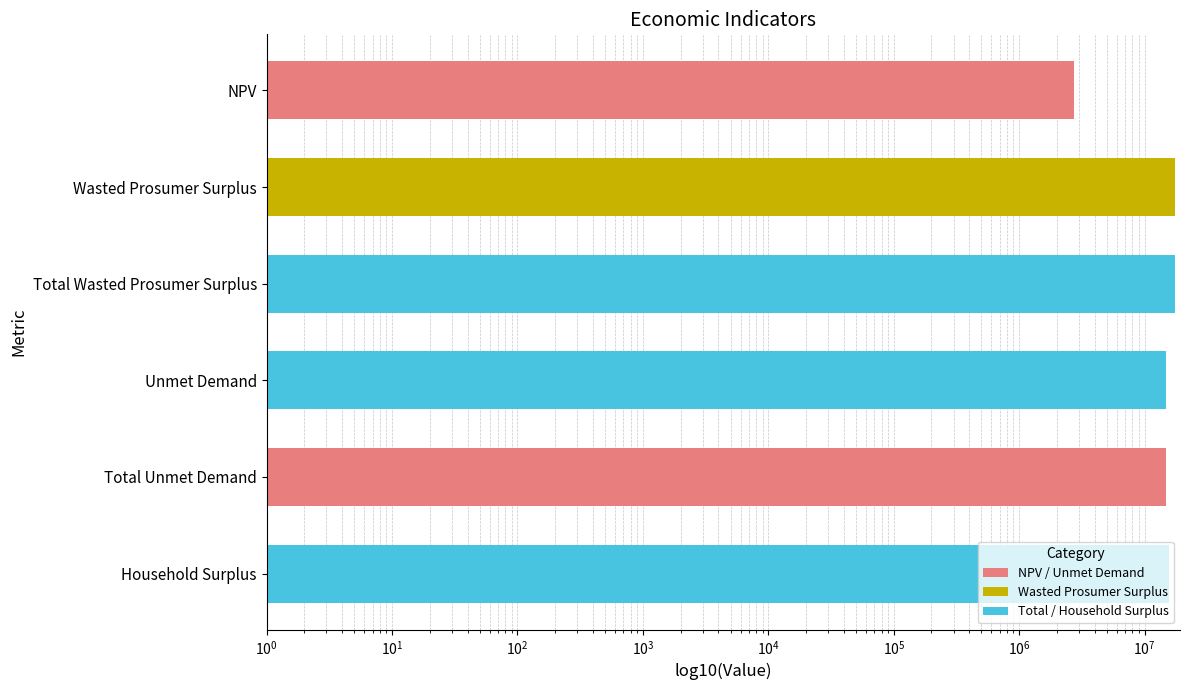

How many bars are there in total?

6